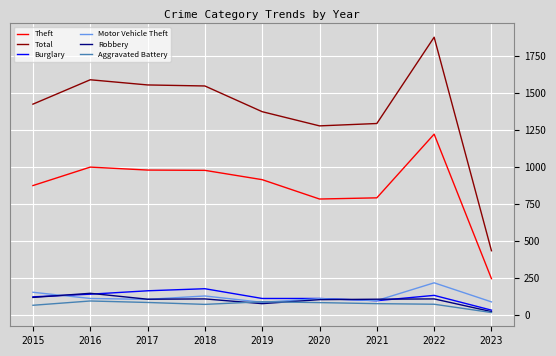

What is the sum of the Robbery values at 2019 and 2015?

192